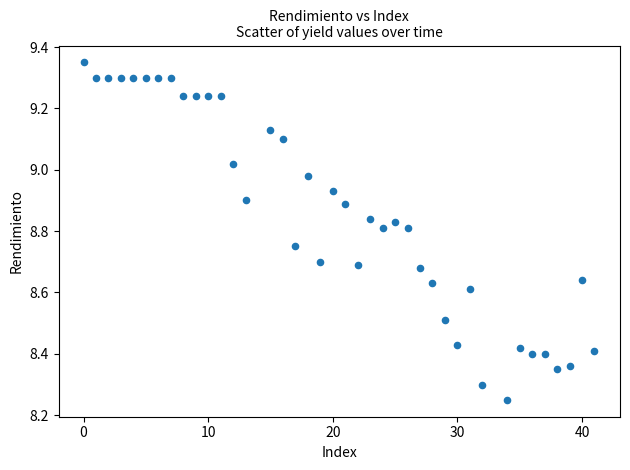

What is the range of X values (max minus min)?

41.0